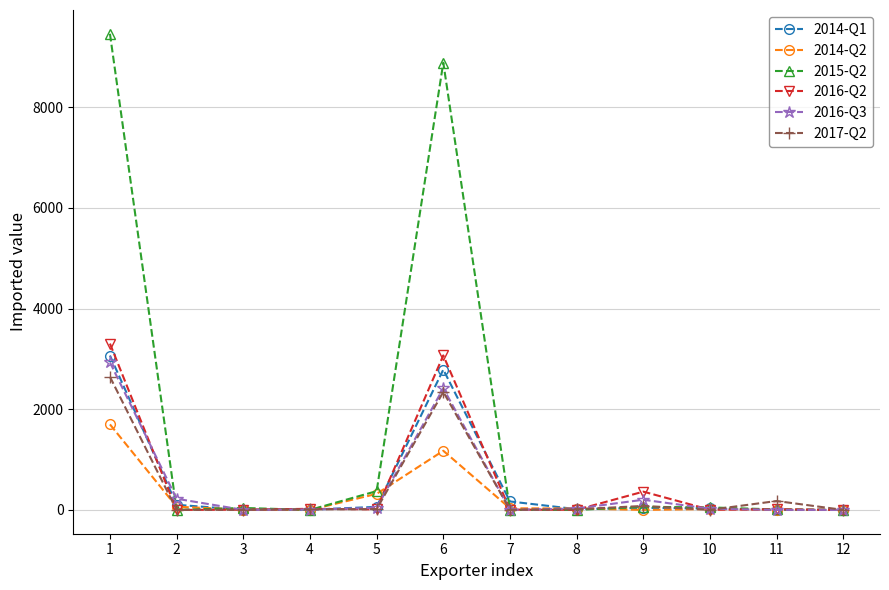

True or false: 2016-Q3 has more than 1 points higher than both neighbors.

True